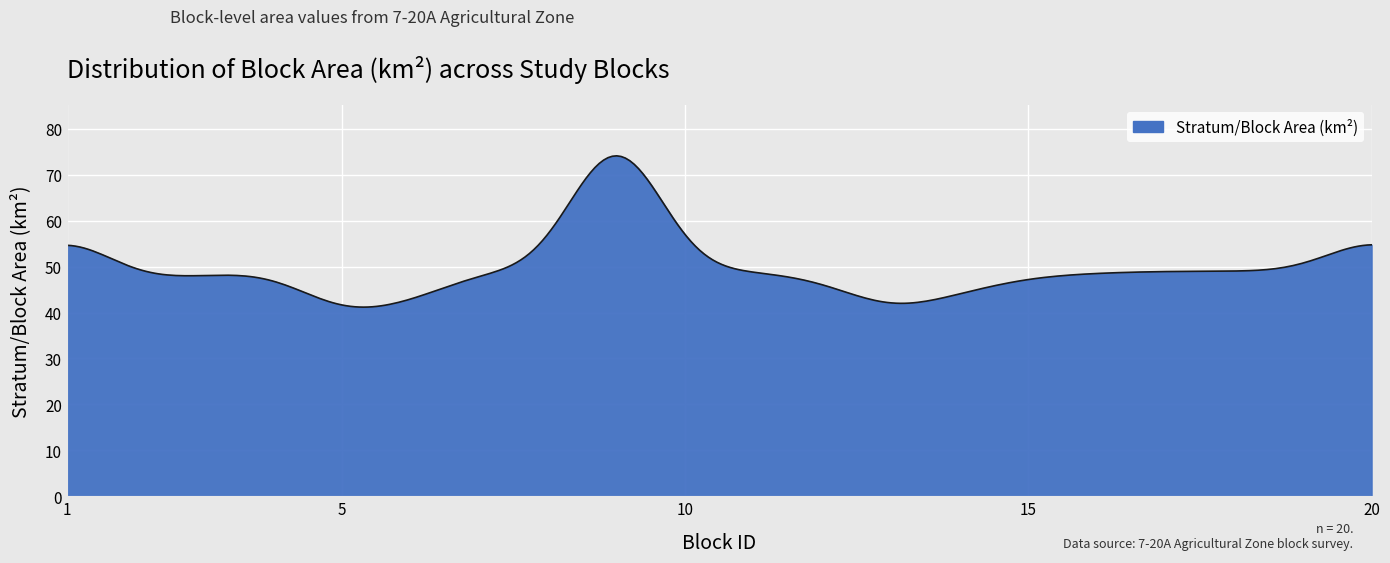

What is the smallest value displayed?

41.2